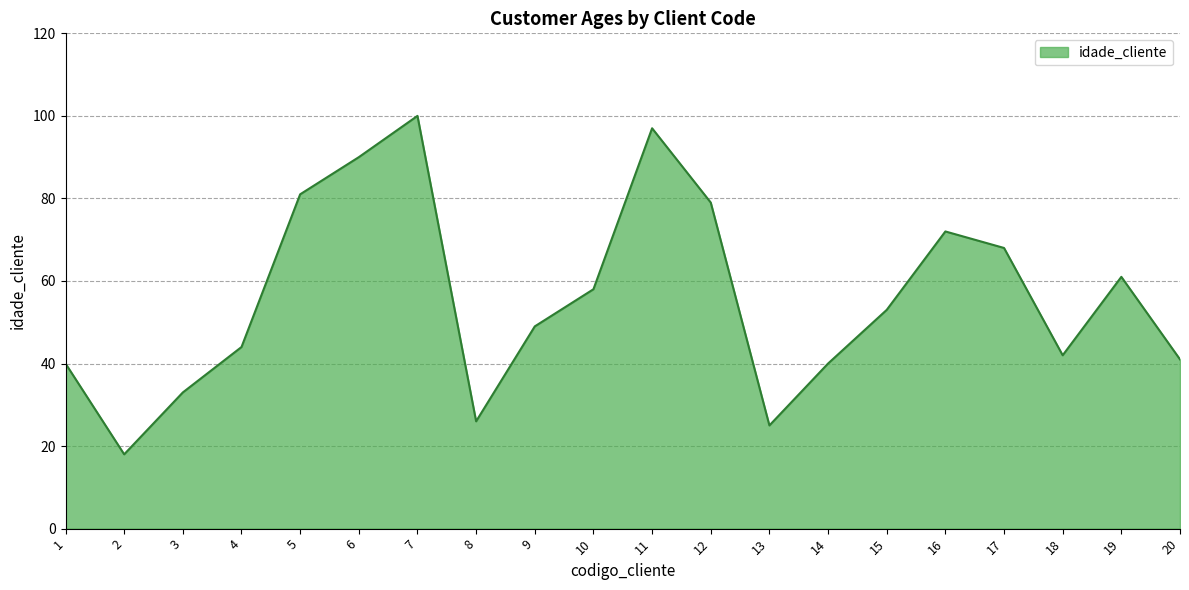

What is the approximate value at 5?

81